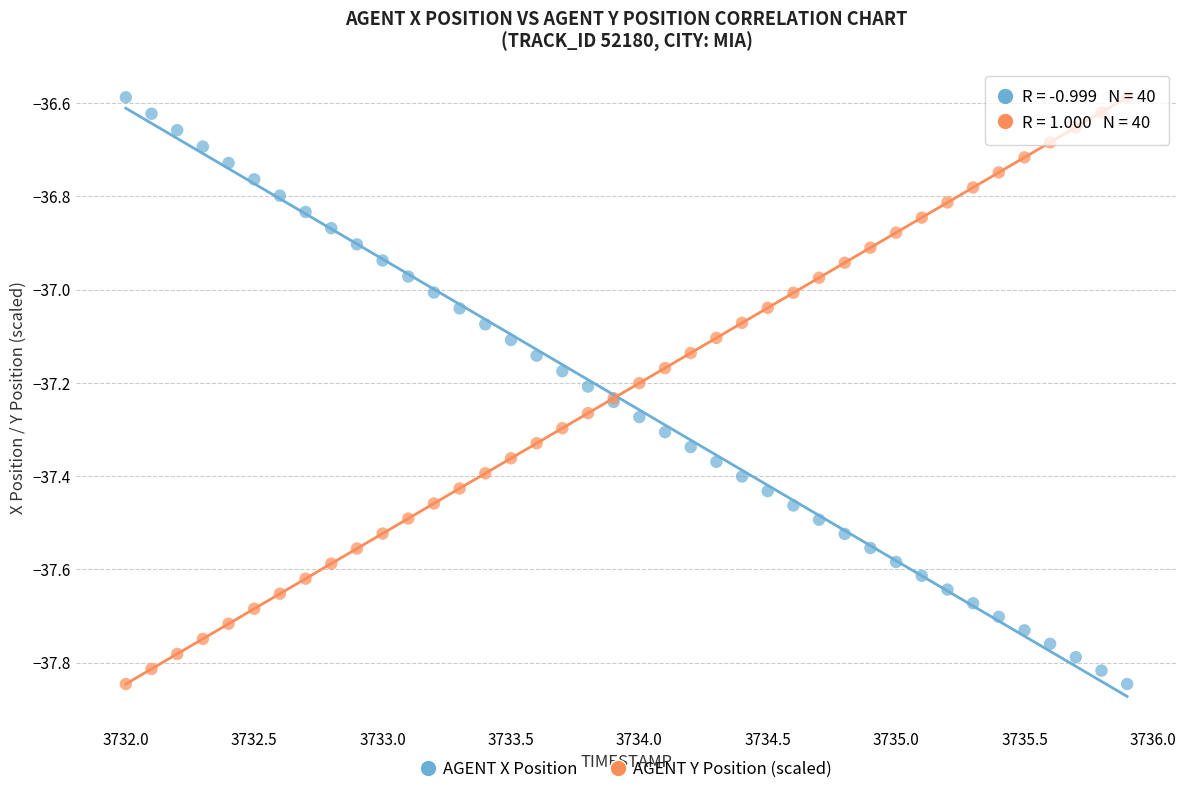

What is the X range (max minus min) for the scatter plot?

3.9